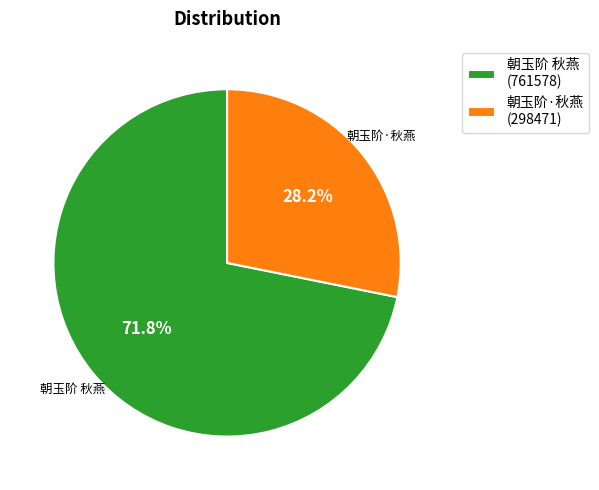

What is the majority slice?

朝玉阶 秋燕